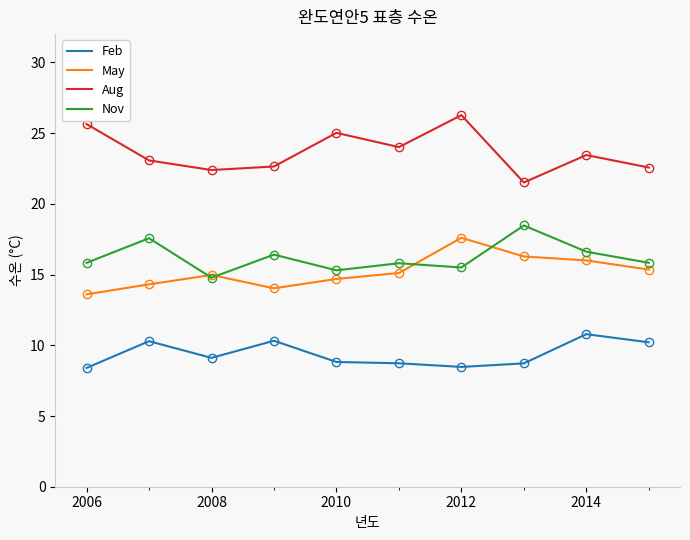

Which series has the largest total across all categories?

Aug